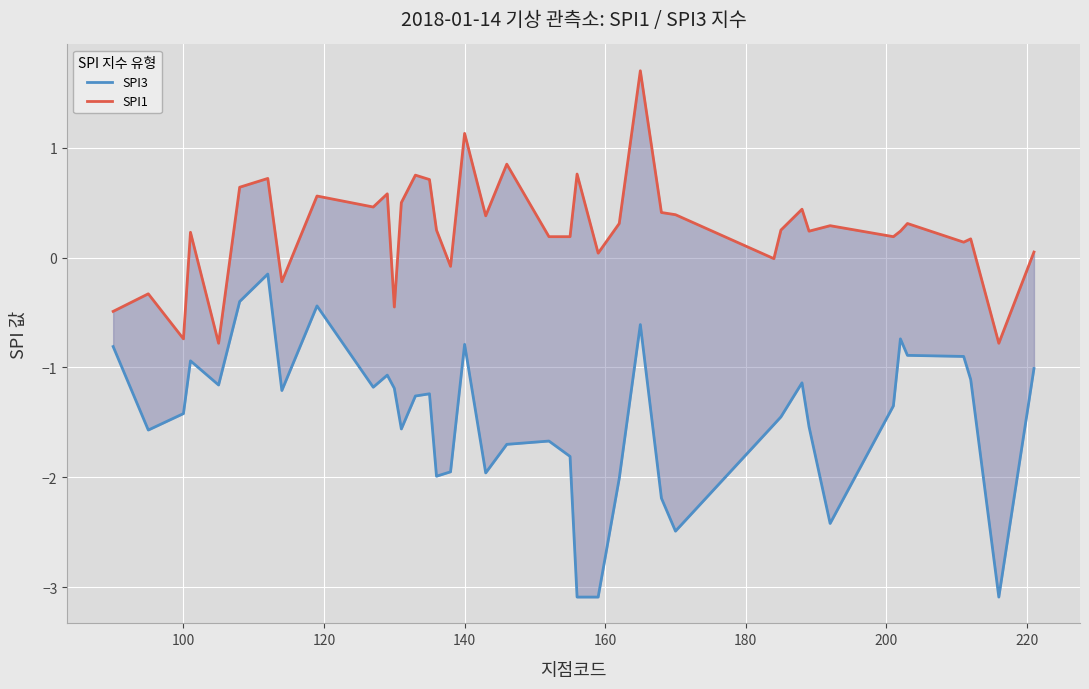

Is this an area chart (filled region under the line)?

No